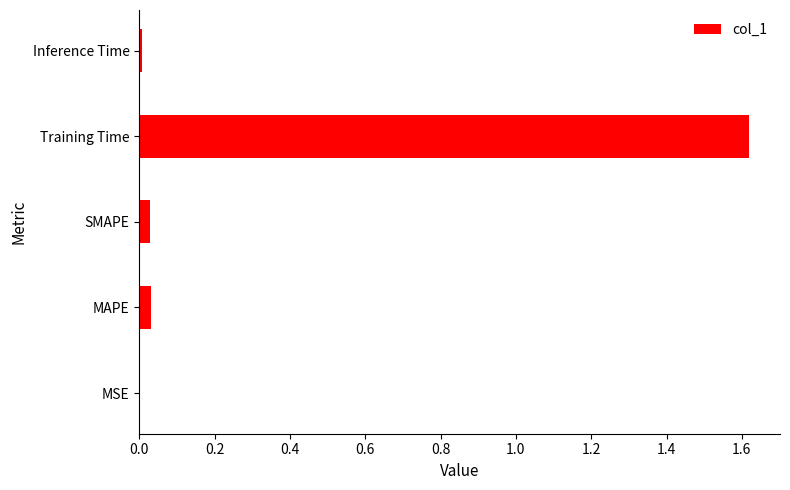

Between Training Time and Inference Time, which is larger?

Training Time